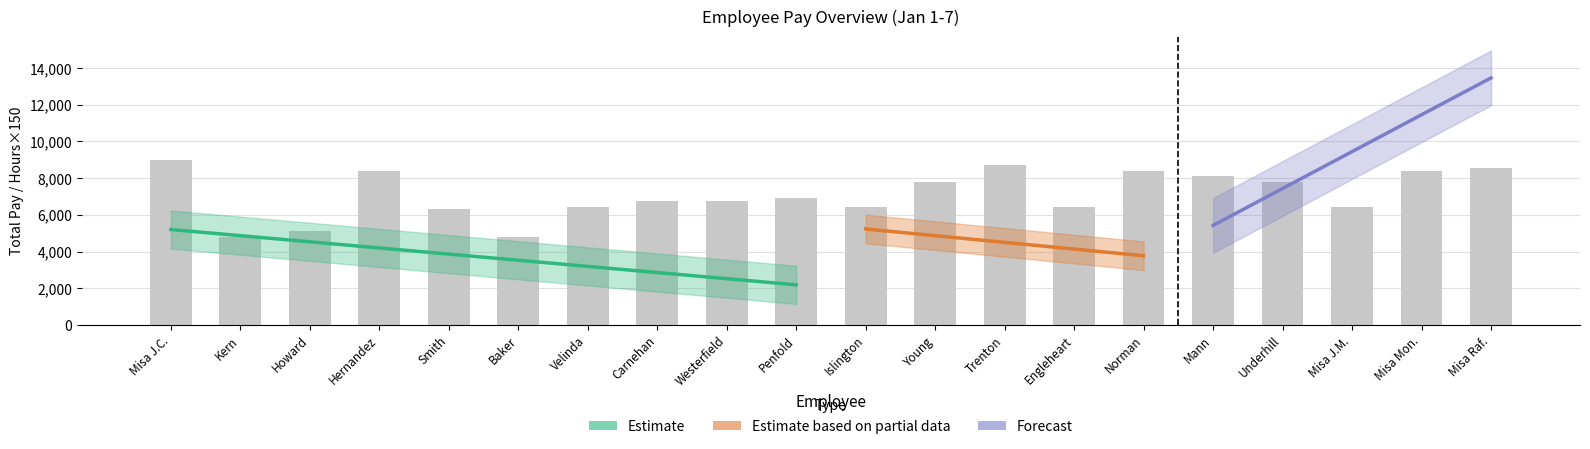

Which label corresponds to the largest value in the chart?

19